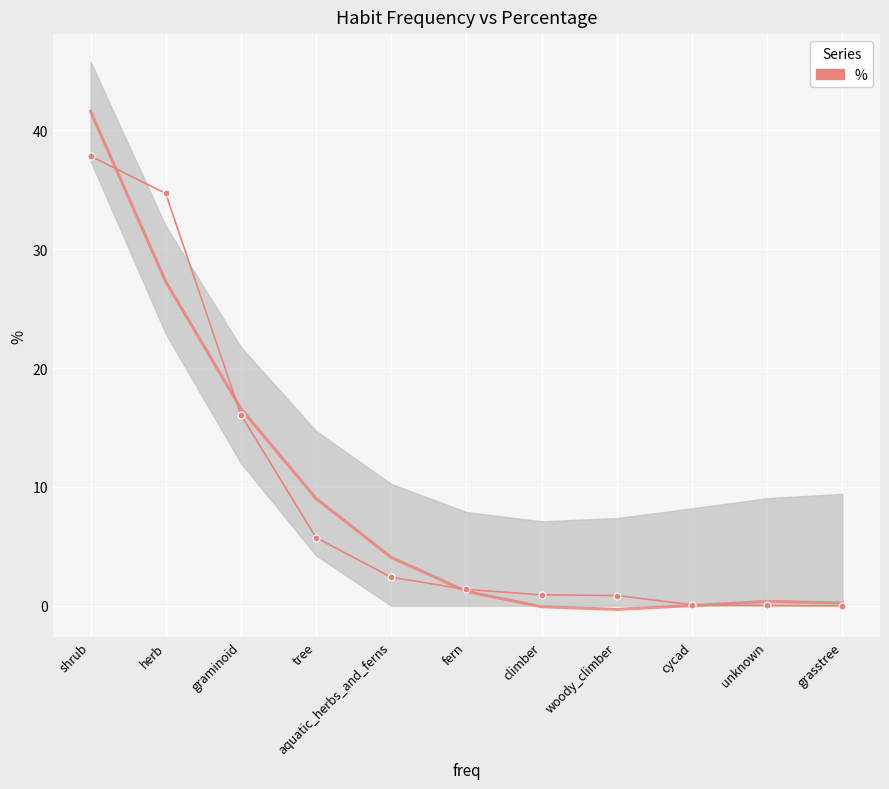

How many distinct data groups are displayed?

1